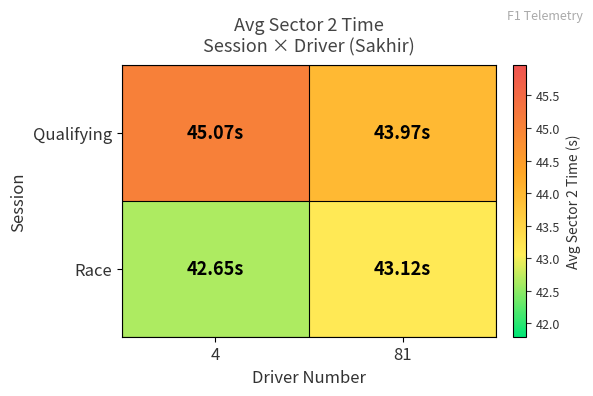

Reading right to left, list all the values displayed in this chart.

Qualifying: 81=44.0	4=45.1
Race: 81=43.1	4=42.6